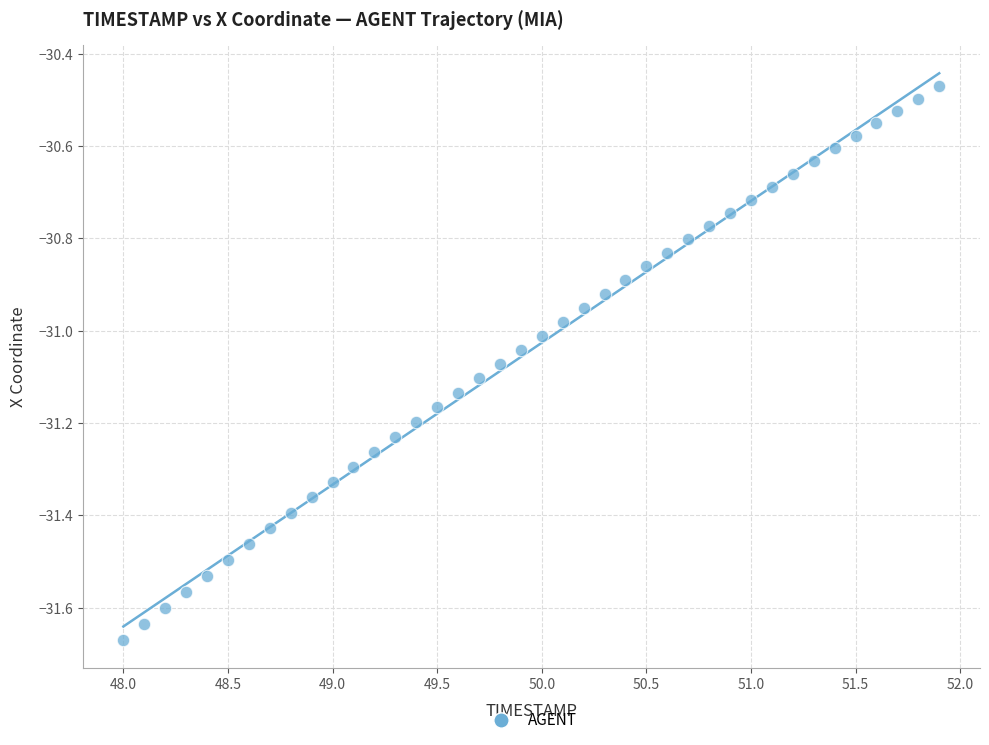

What is the range of X values (max minus min)?

3.9